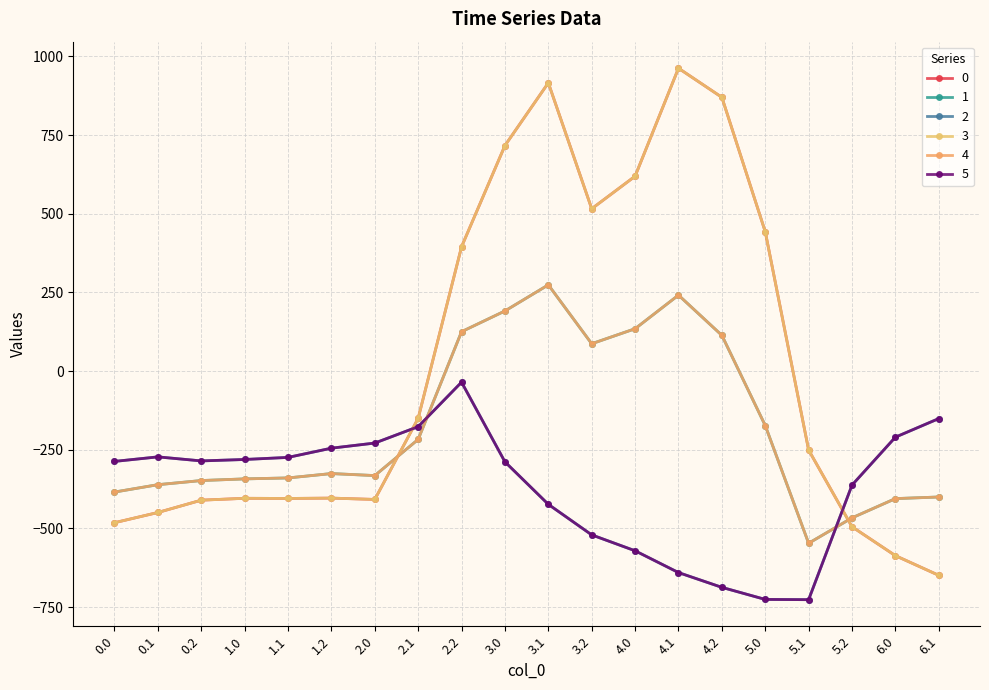

At which category does 2 reach its first local peak?

0.1